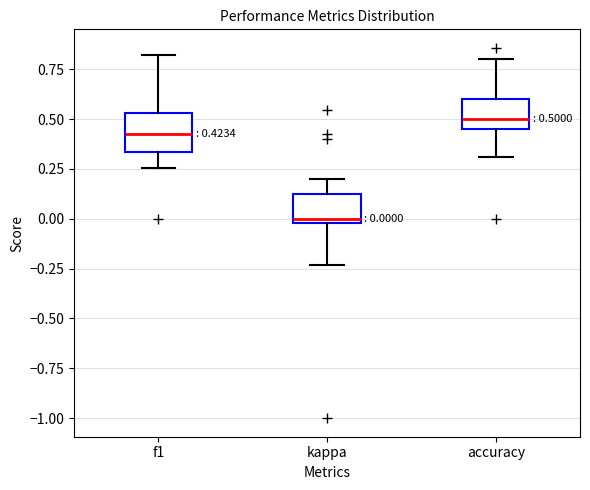

Which box has the highest median line?

accuracy